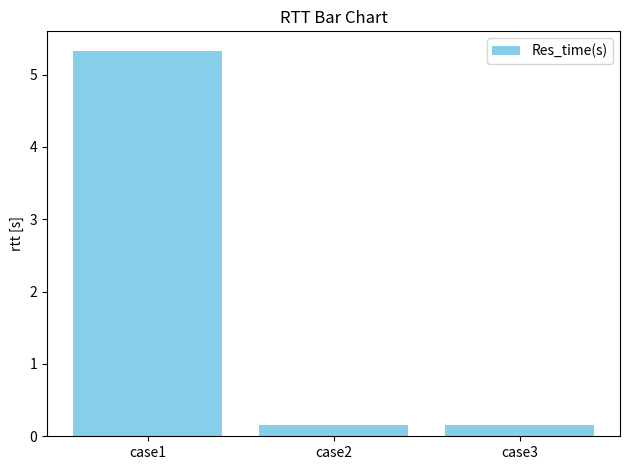

What is the change in value from case1 to case2?

-5.2